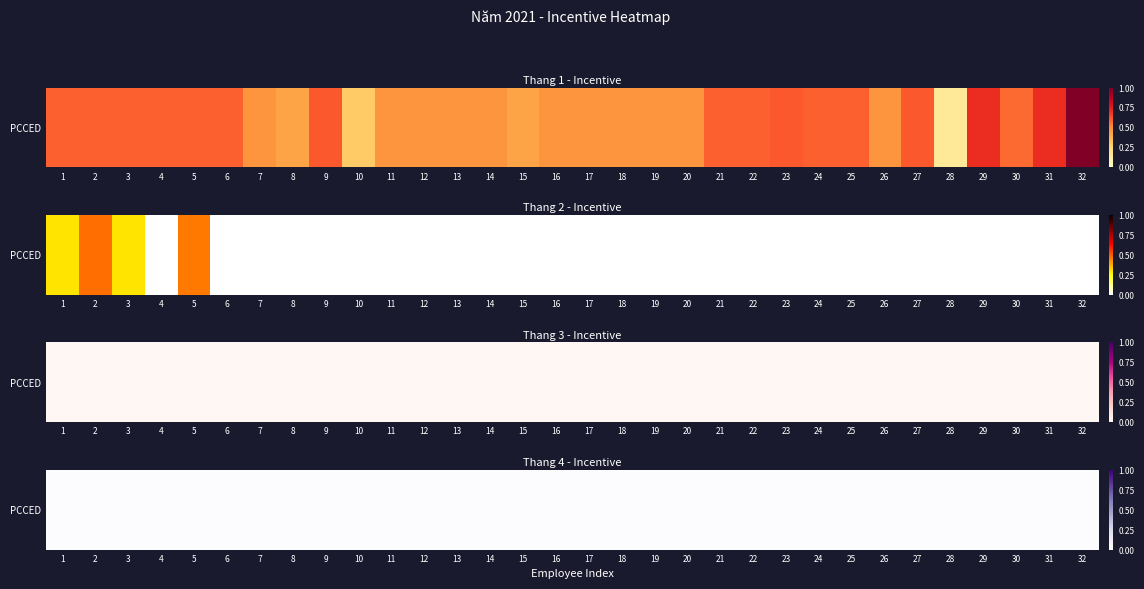

True or false: 1 has a value of 0.6 at 22.

True